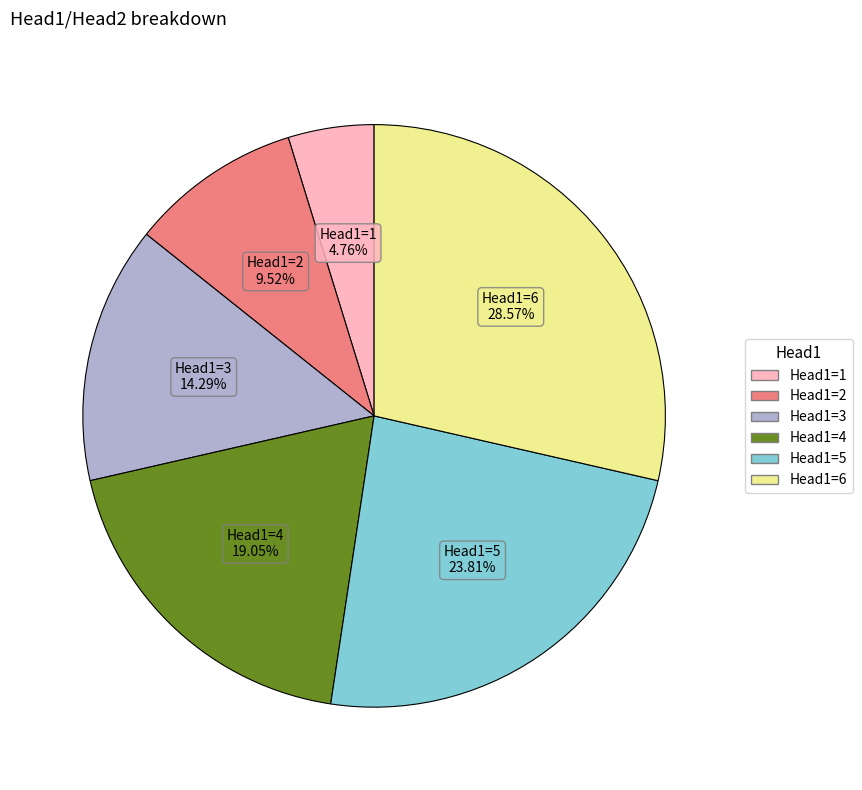

How many slices are in this pie chart?

6